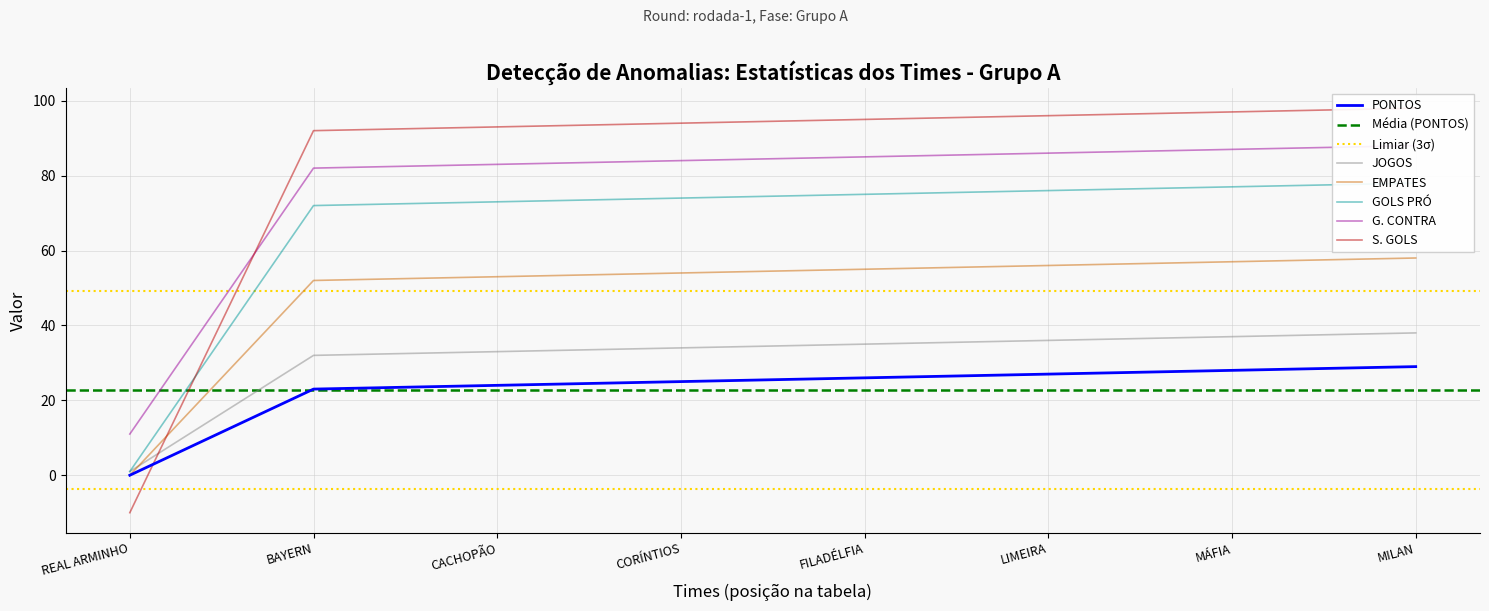

The value of EMPATES at LIMEIRA is 77. True or false?

False